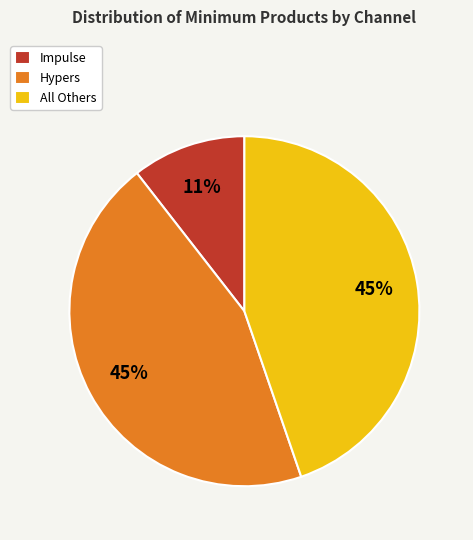

What percentage is the All Others slice, to the nearest percent?

45%